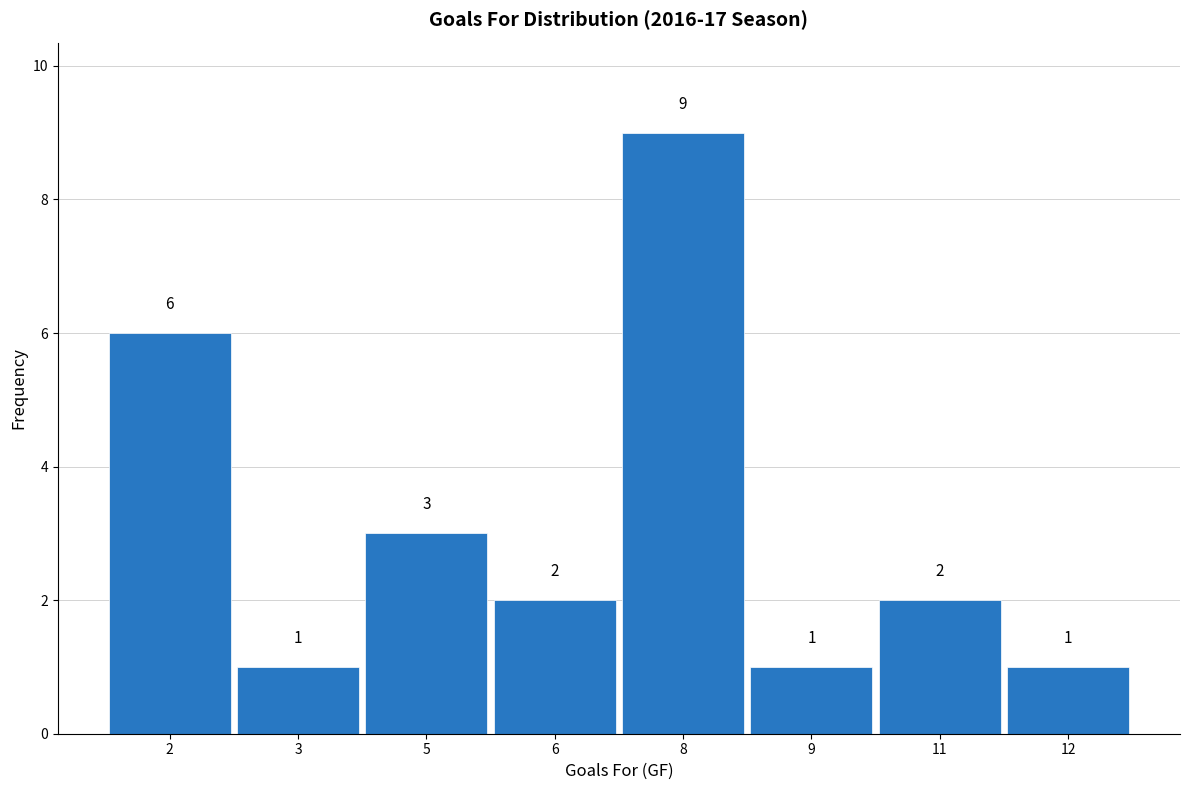

Reading left to right, list all the values displayed in this chart.

2=6	3=1	5=3	6=2	8=9	9=1	11=2	12=1